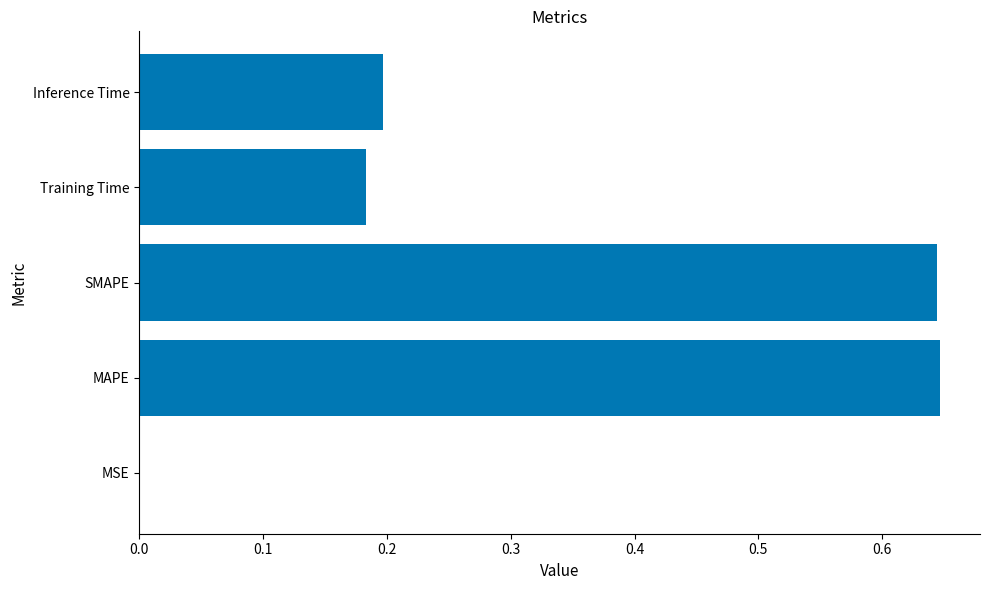

What is the change in value from SMAPE to Inference Time?

-0.4